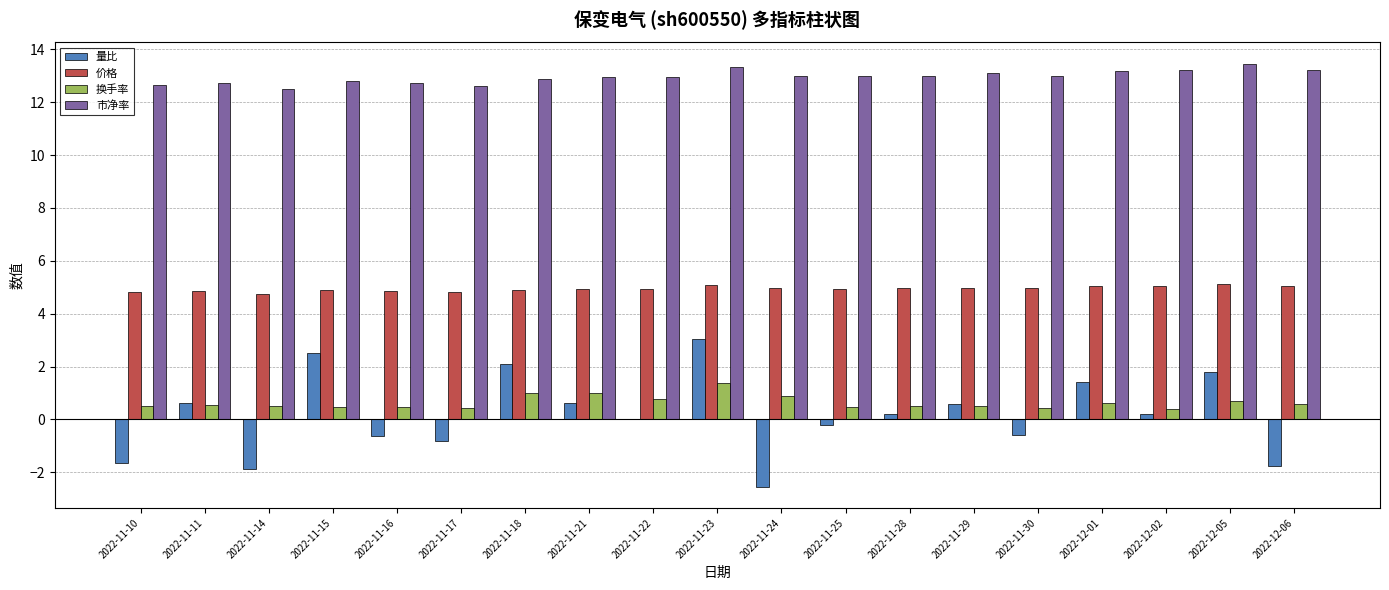

What is the spread (max minus min) of values at 2022-12-02?

13.0